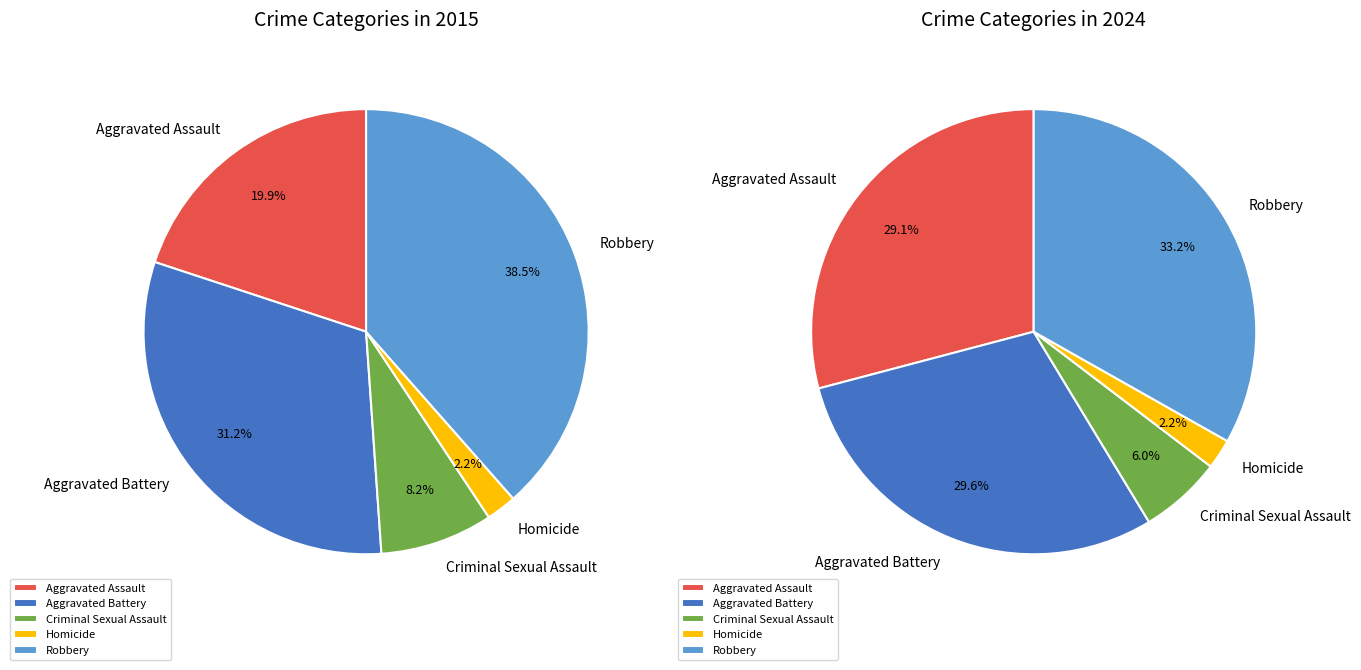

Is there any slice that represents more than half of the pie?

No